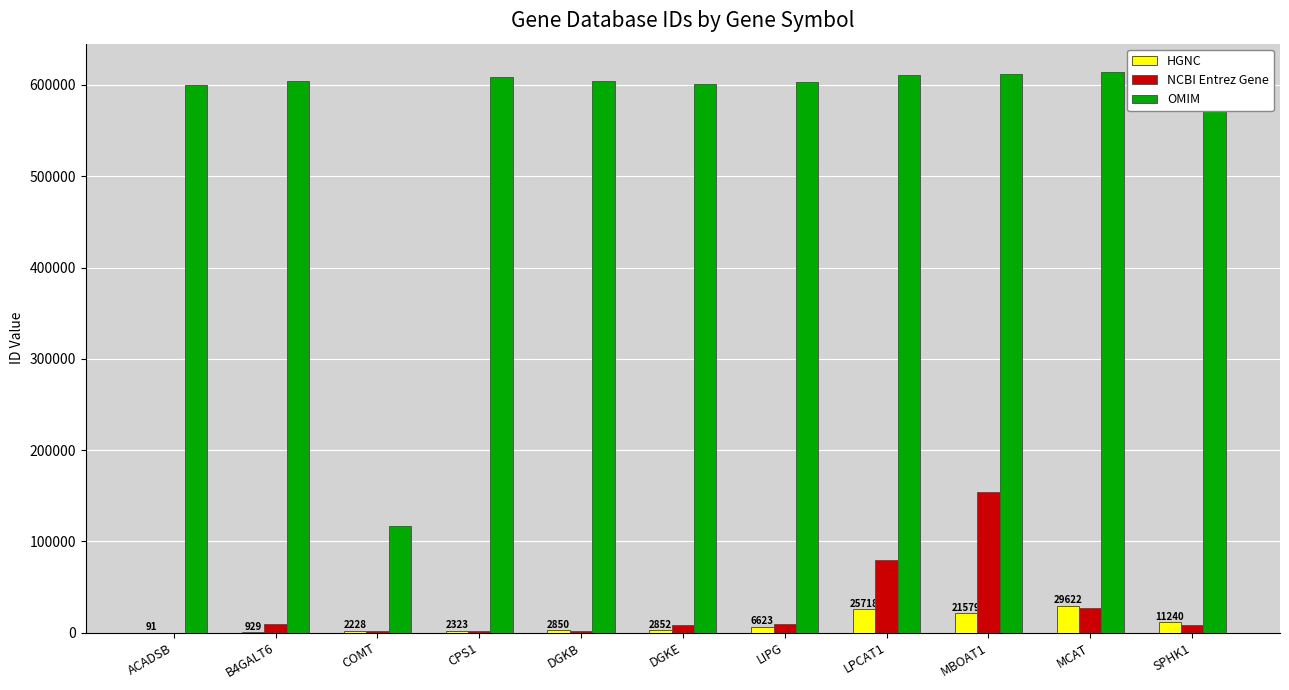

Which series has the widest spread of values?

OMIM